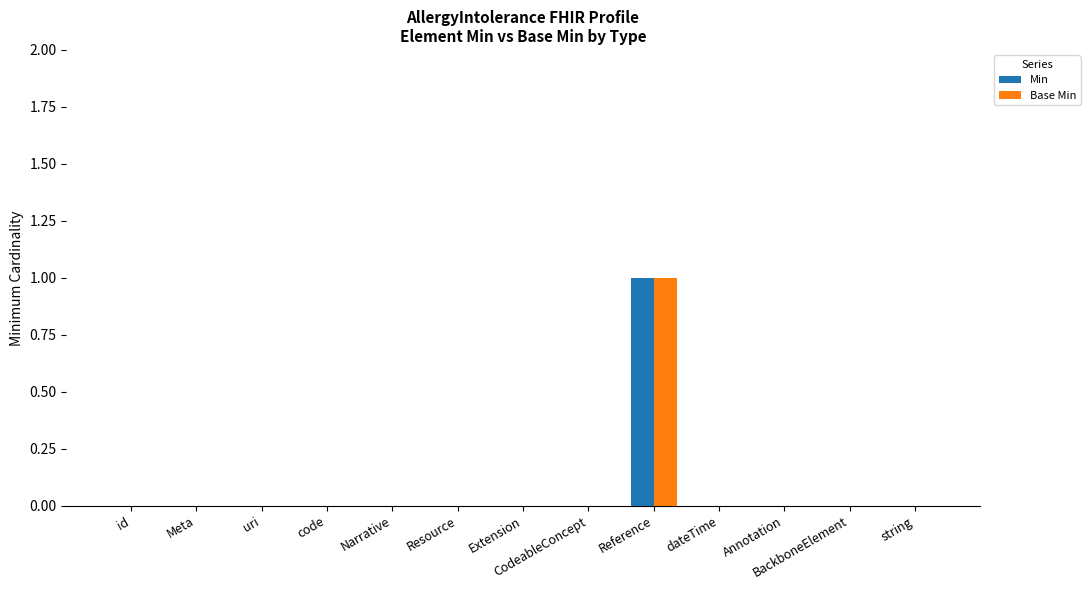

Is it true that Min equals 0 at Narrative?

True